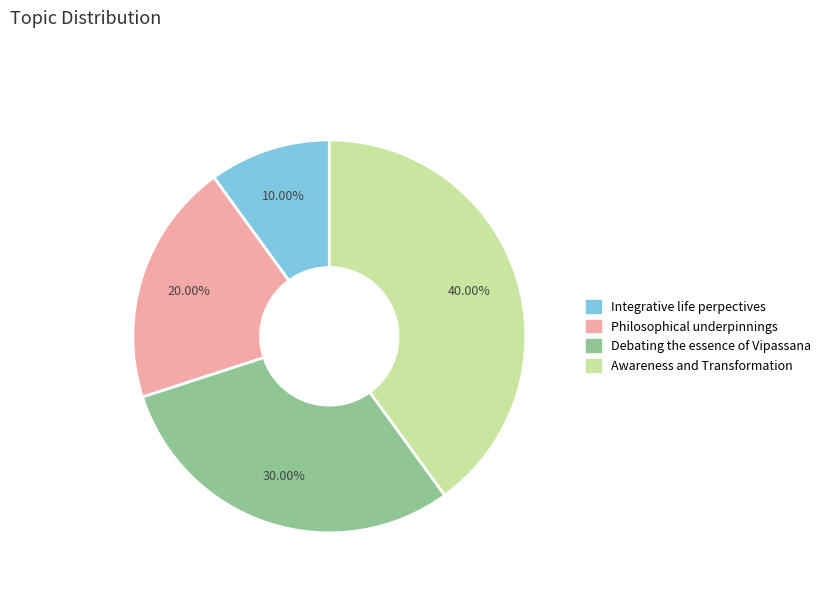

To the nearest percent, what is the average slice percentage?

25%